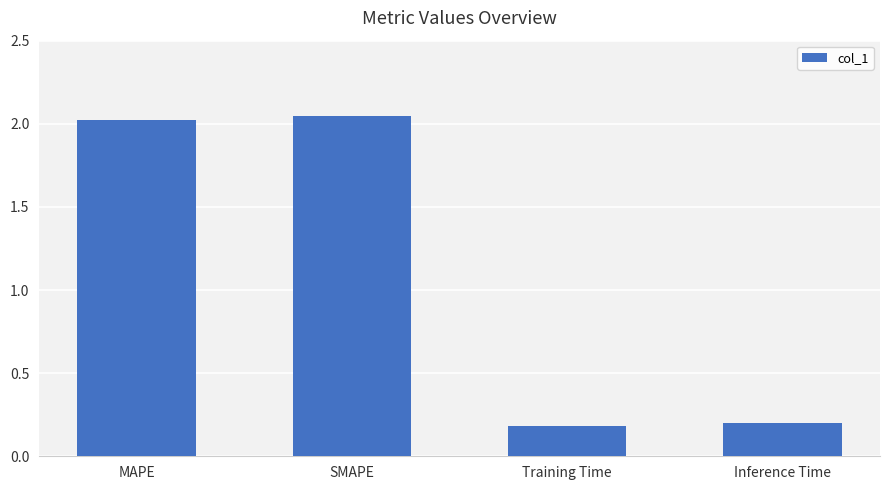

The value at SMAPE is 3.3. True or false?

False